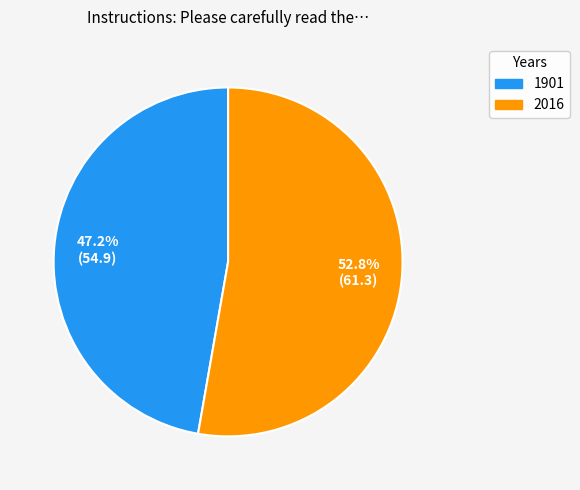

Count the number of slices in the pie.

2